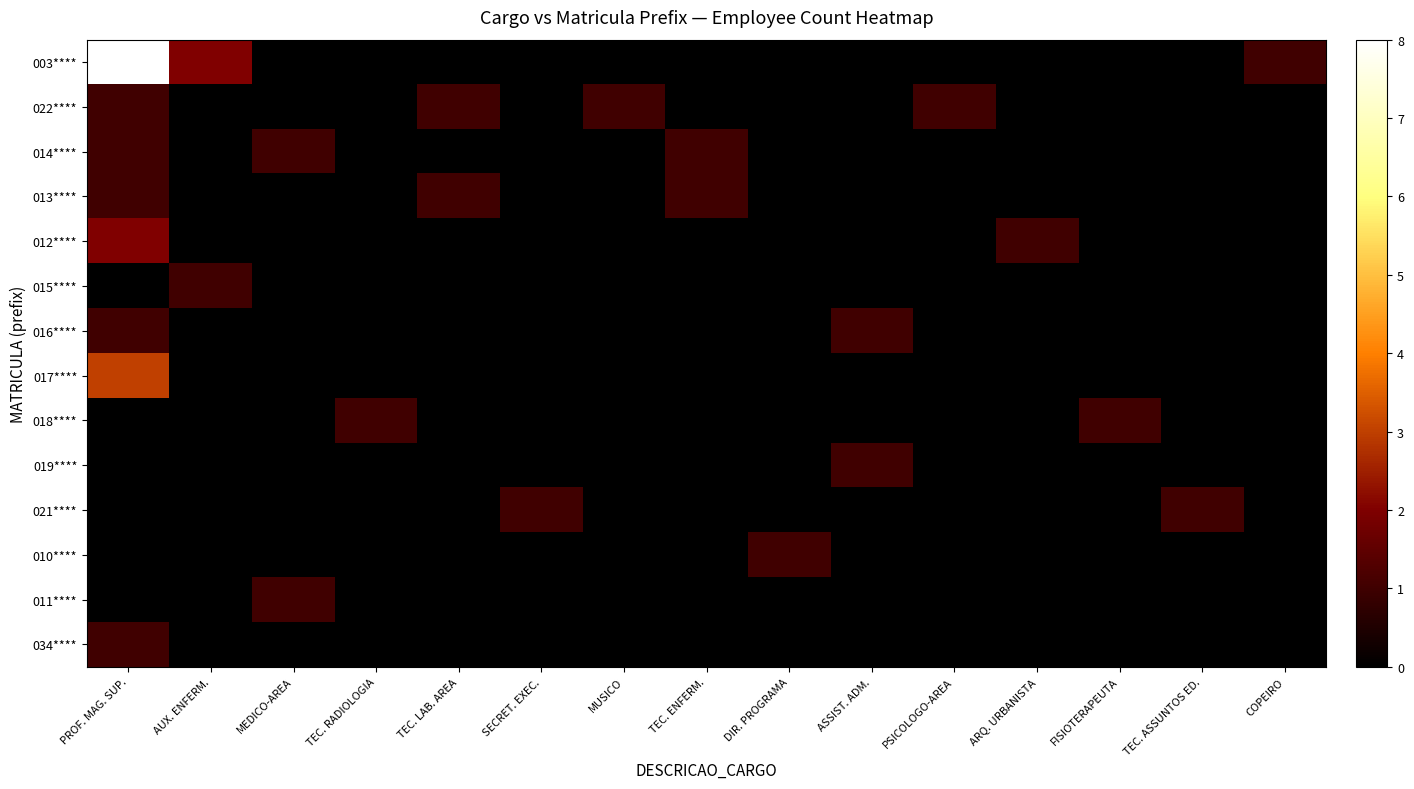

Rank the series at FISIOTERAPEUTA from lowest to highest value.

003****, 022****, 014****, 013****, 012****, 015****, 016****, 017****, 019****, 021****, 010****, 011****, 034****, 018****